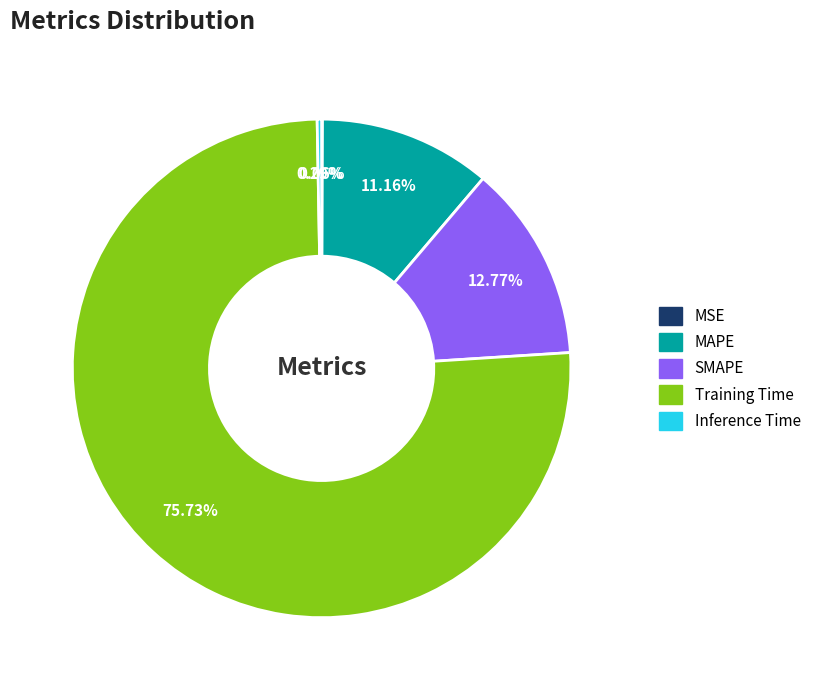

The MAPE slice represents 11% of the pie. True or false?

True